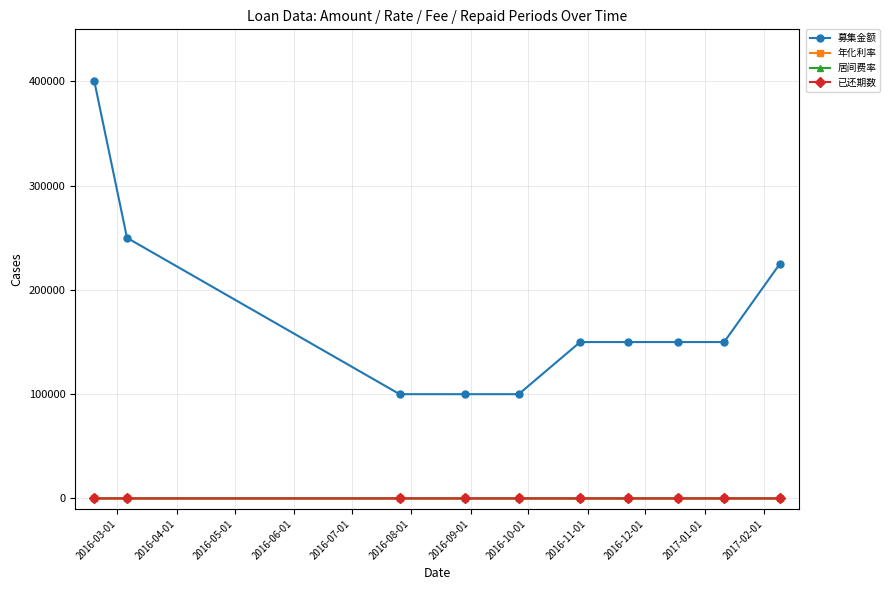

At how many categories does at least one series exceed 85084?

10